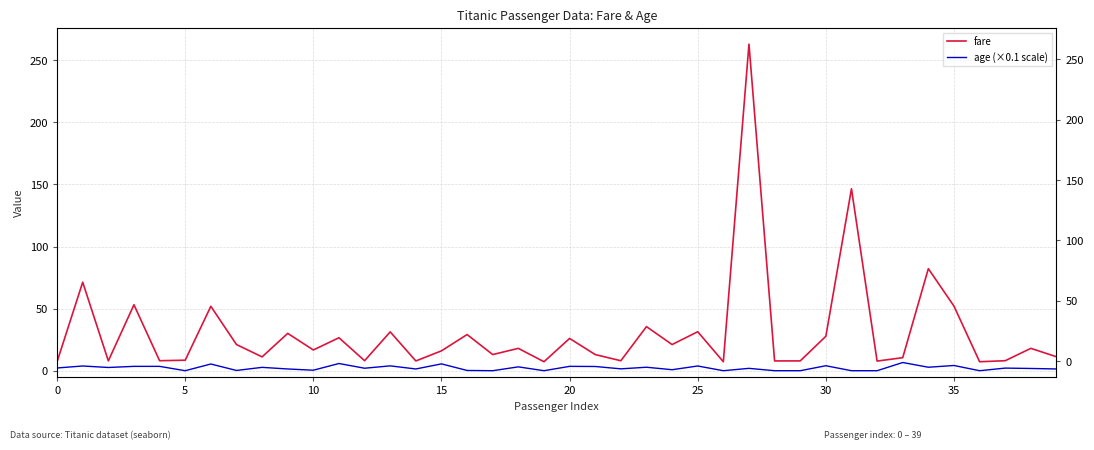

How many values in the age (×0.1 scale) series are below 2?

19